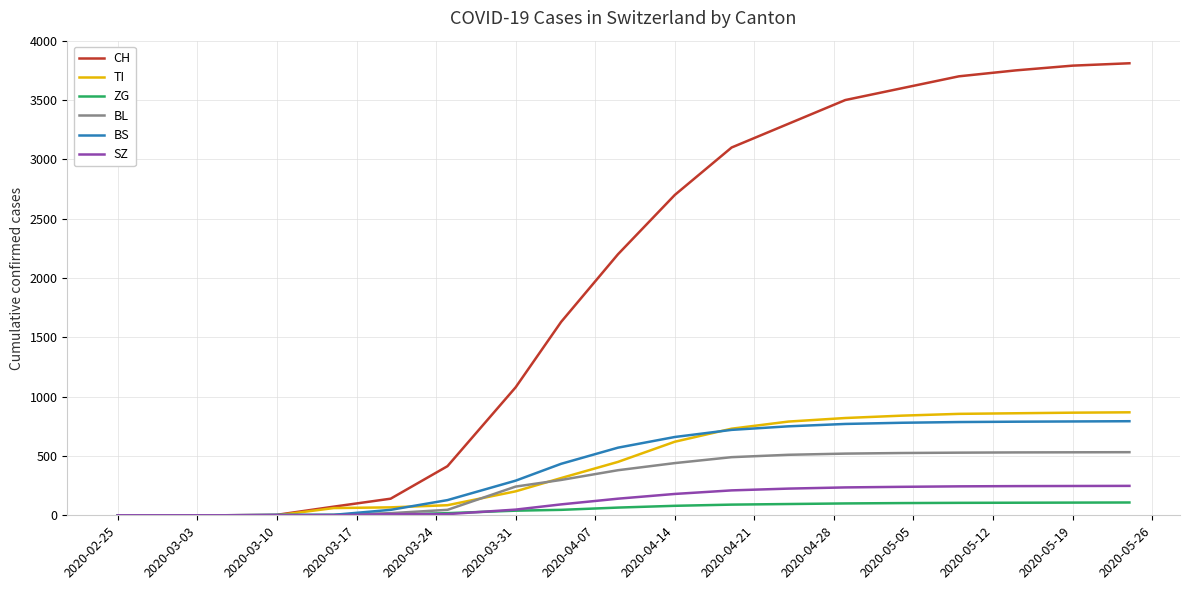

Which series has the largest total across all categories?

CH